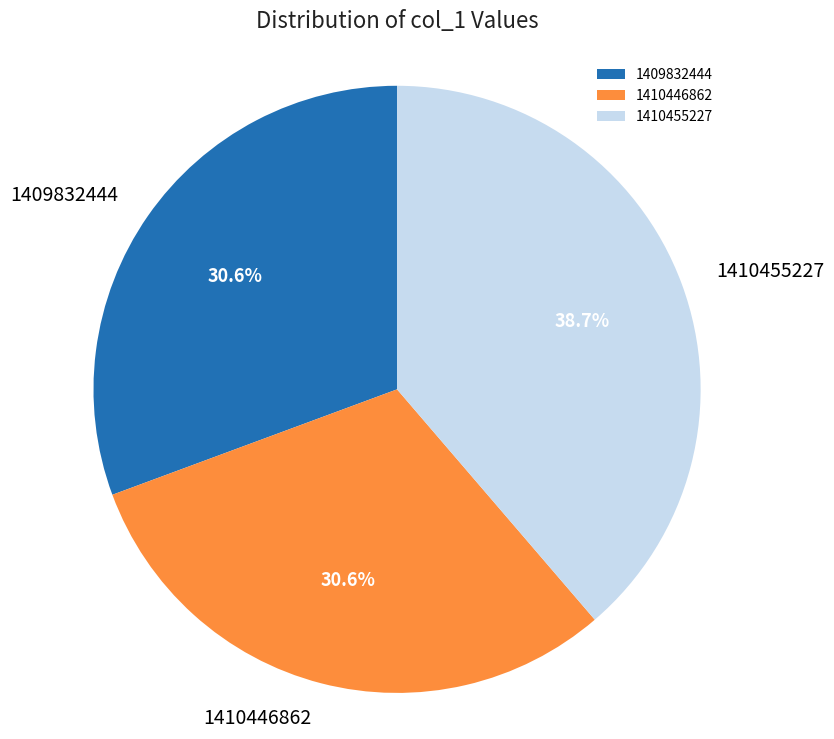

Approximately how many times larger is the value at 1410446862 compared to 1410455227?

0.8